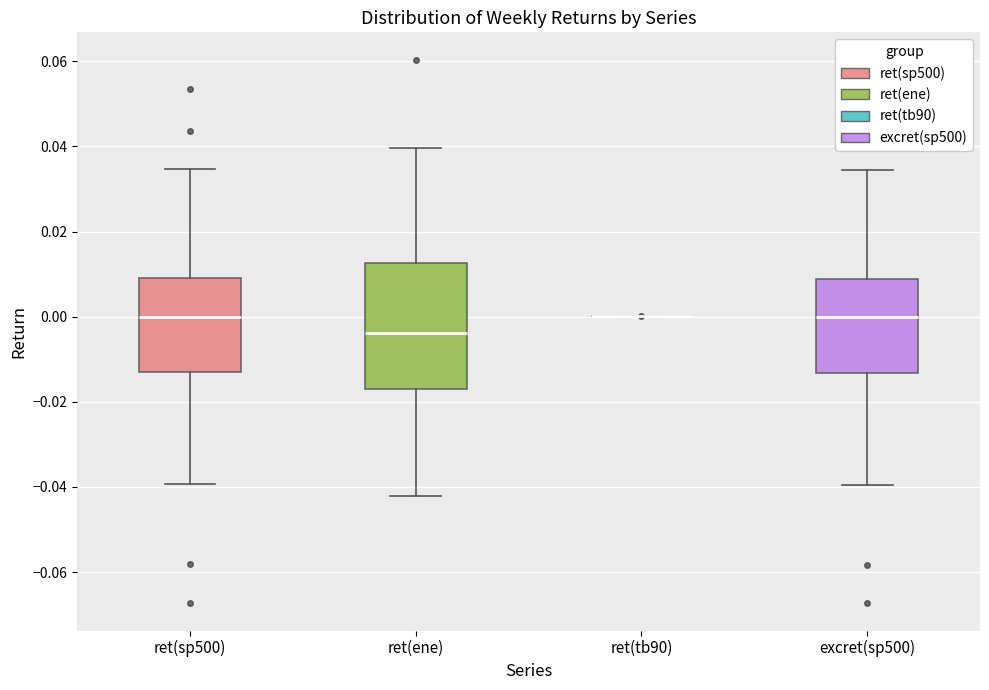

Reading left to right, read every box against the y-axis: the position of its median line, the range the box covers, and the ends of its whiskers. The values are not printed on the chart, so give them approximately, as read against the axis.

ret(sp500): median 0.000, box -0.014 to 0.010, whiskers -0.040 to 0.034
ret(ene): median -0.004, box -0.016 to 0.012, whiskers -0.042 to 0.040
ret(tb90): box collapsed to a line at 0.000, whiskers 0.000 to 0.000
excret(sp500): median 0.000, box -0.014 to 0.008, whiskers -0.040 to 0.034